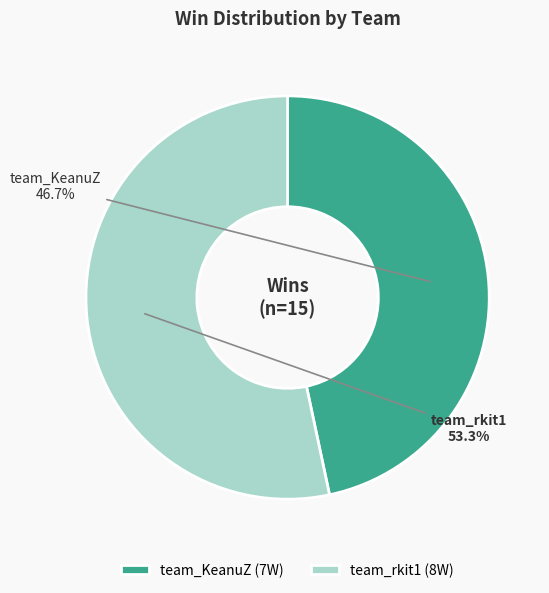

Which category has the smallest portion of the pie?

team_KeanuZ